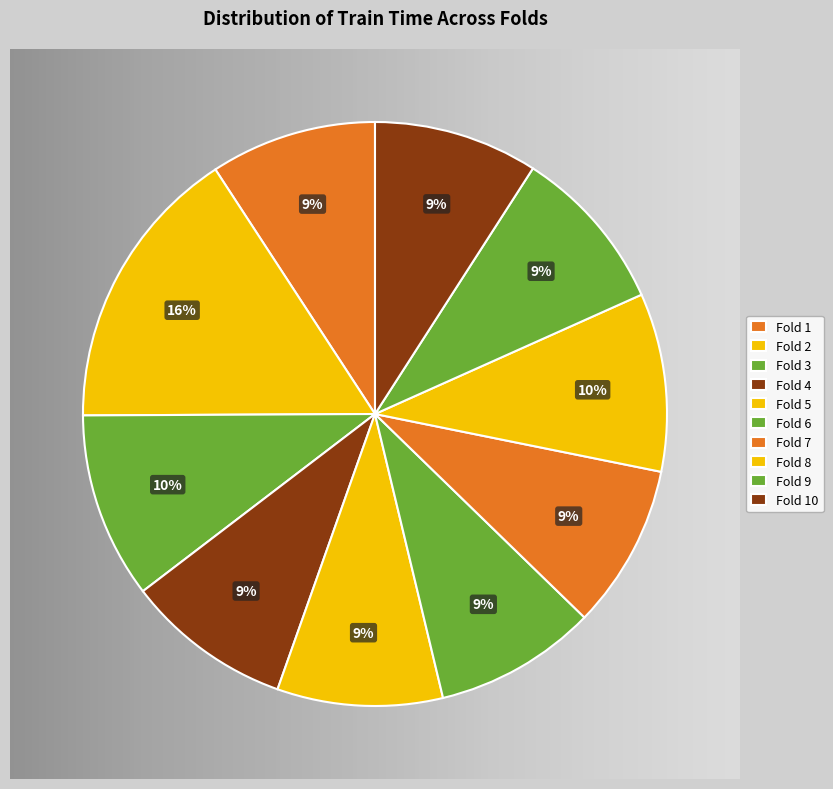

Combined, what portion of the pie is Fold 1 and Fold 8?

19.1%